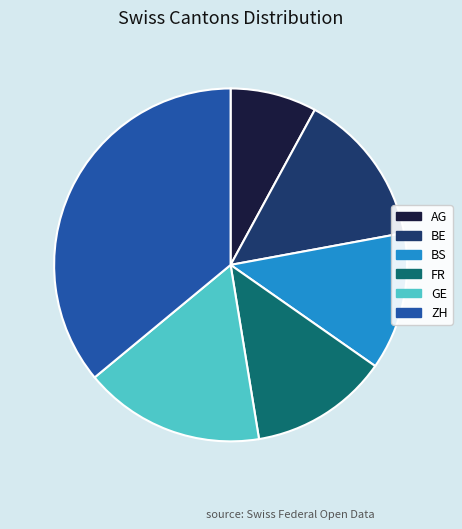

Which slice is the largest?

ZH